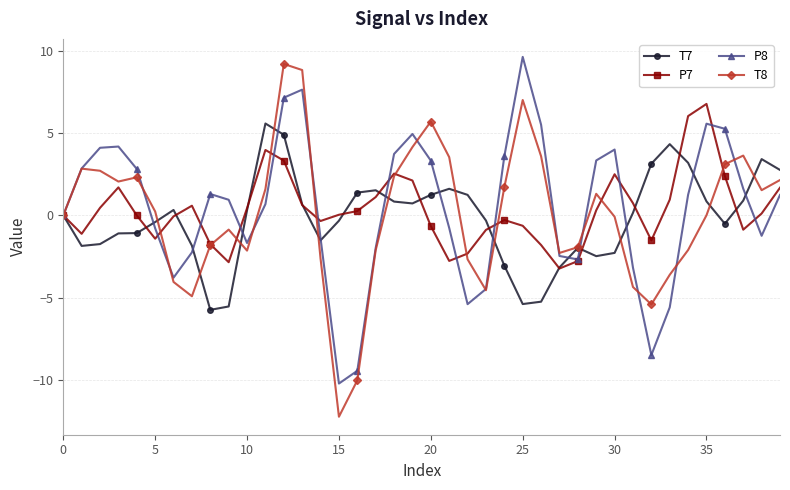

What is the highest value of the T7 series?

5.6